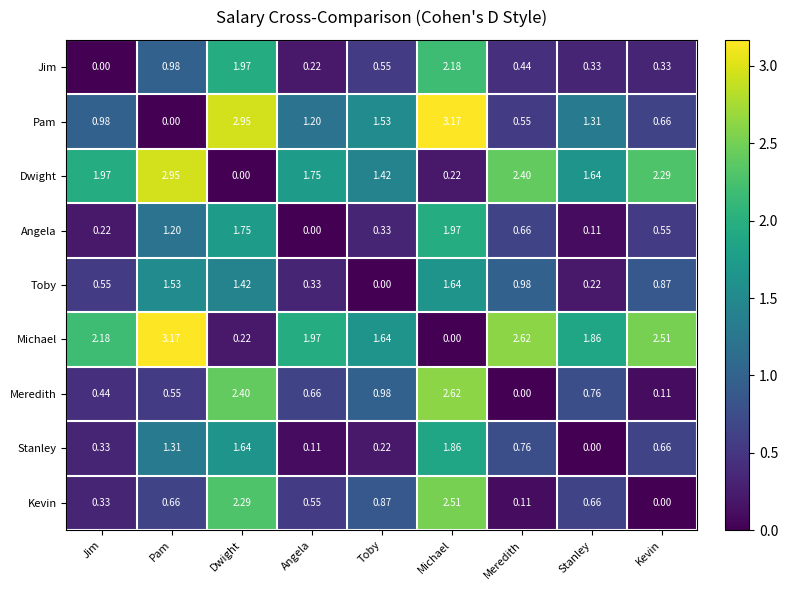

Is the value of Toby at Stanley greater than the value of Angela at Angela?

Yes